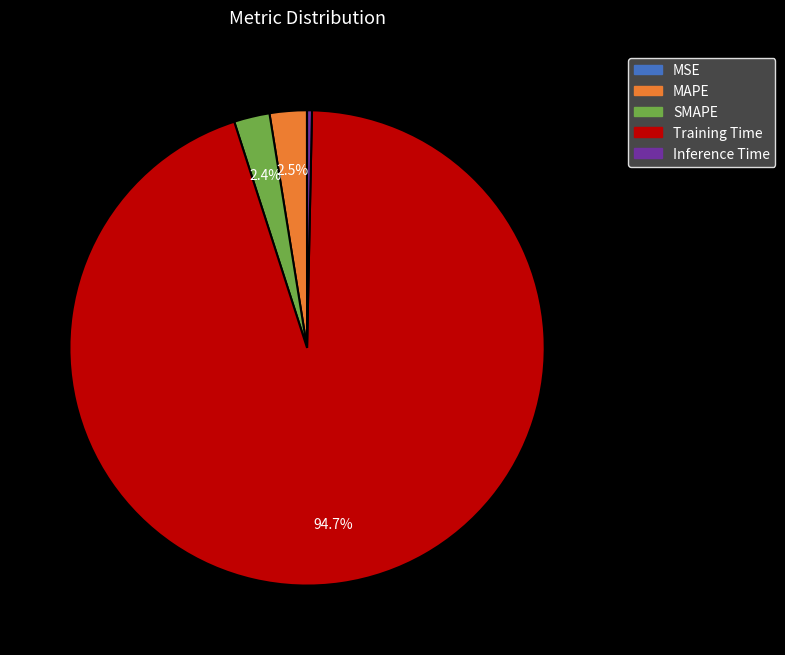

Is it true that Training Time is 85% of the pie?

False